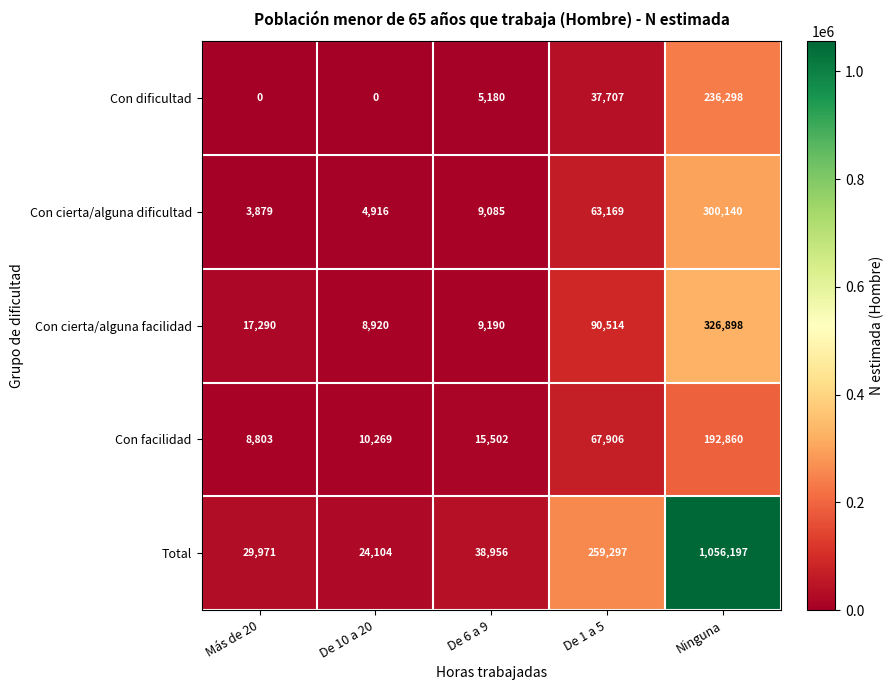

Which series changed the most between Más de 20 and De 10 a 20?

Con cierta/alguna facilidad